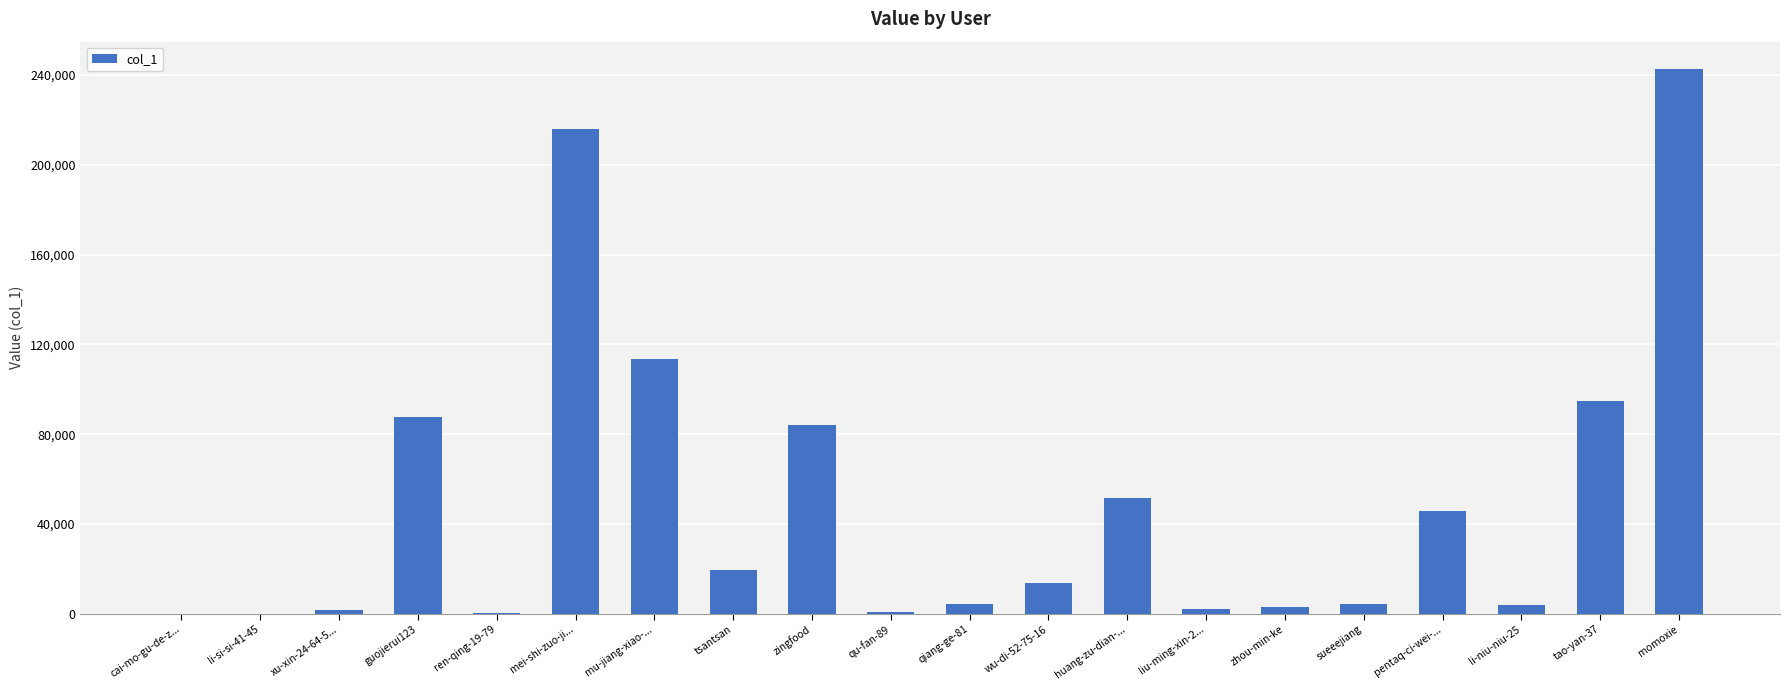

True or false: the data shows 3060 at zhou-min-ke.

True